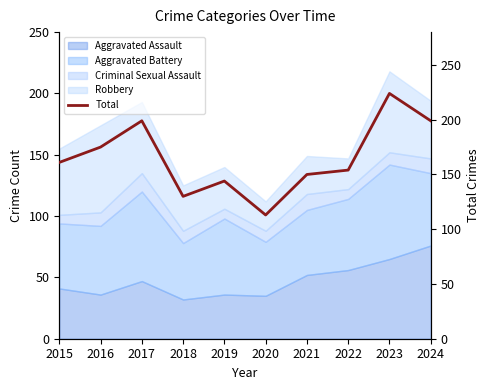

Reading right to left, extract all data points from this chart.

199	224	154	150	113	144	130	199	175	161